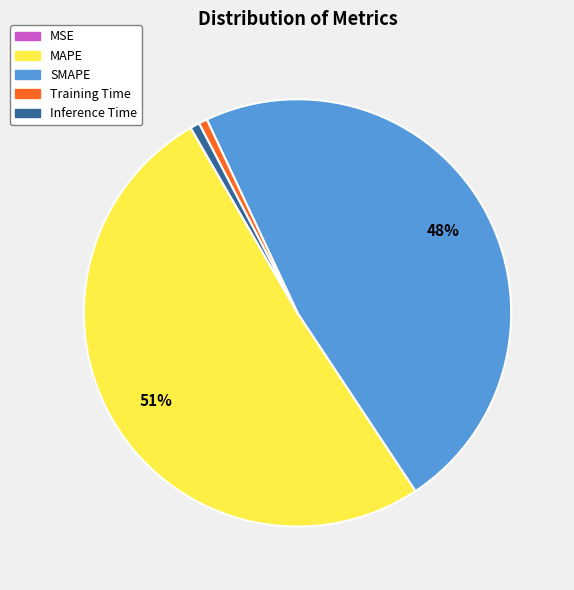

To the nearest percent, what is the average slice percentage?

20%